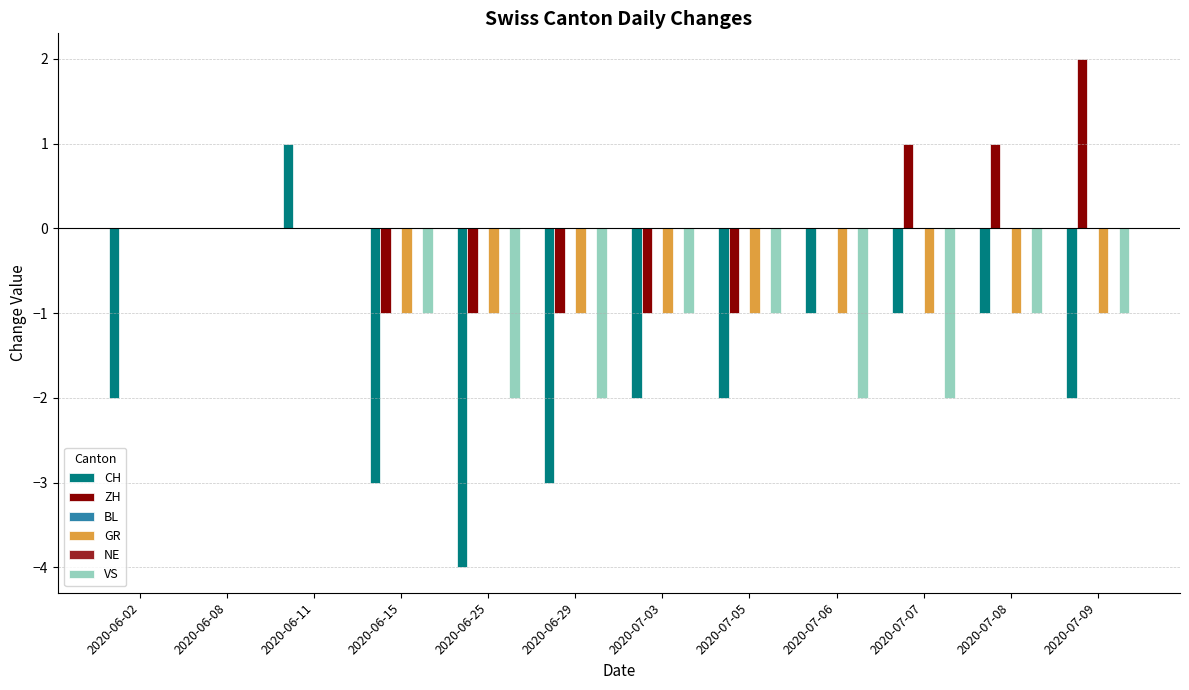

Is it true that BL equals 0 at 2020-07-05?

True